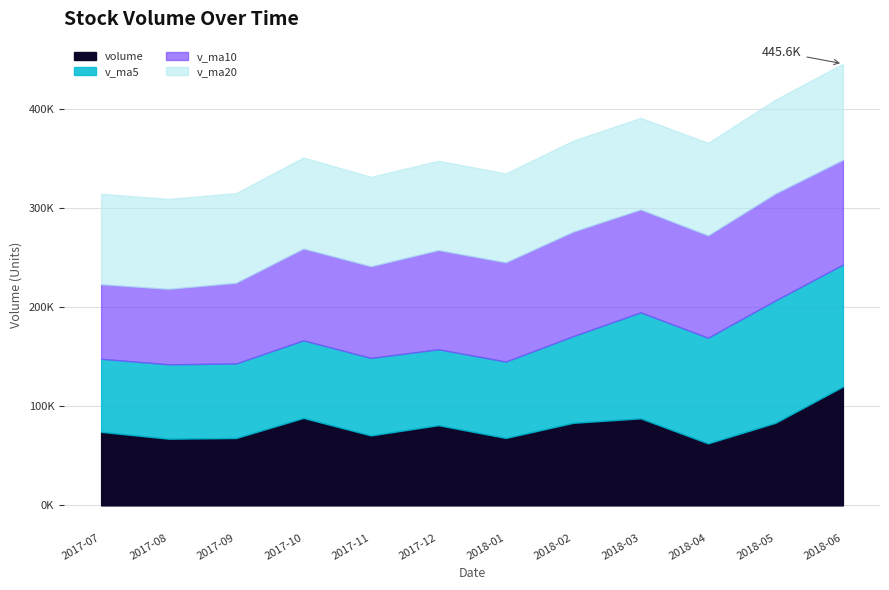

How many interior local peaks does the v_ma20 series have?

1